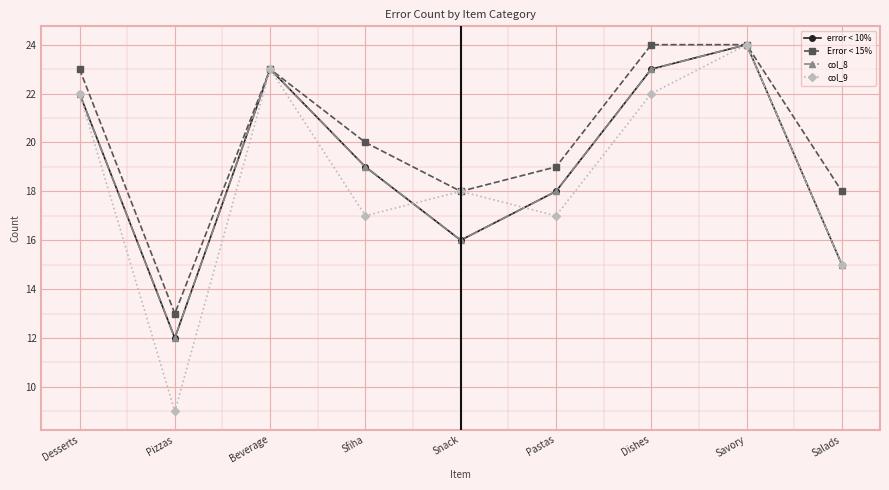

Between Pizzas and Beverage, which series saw the biggest shift?

col_9